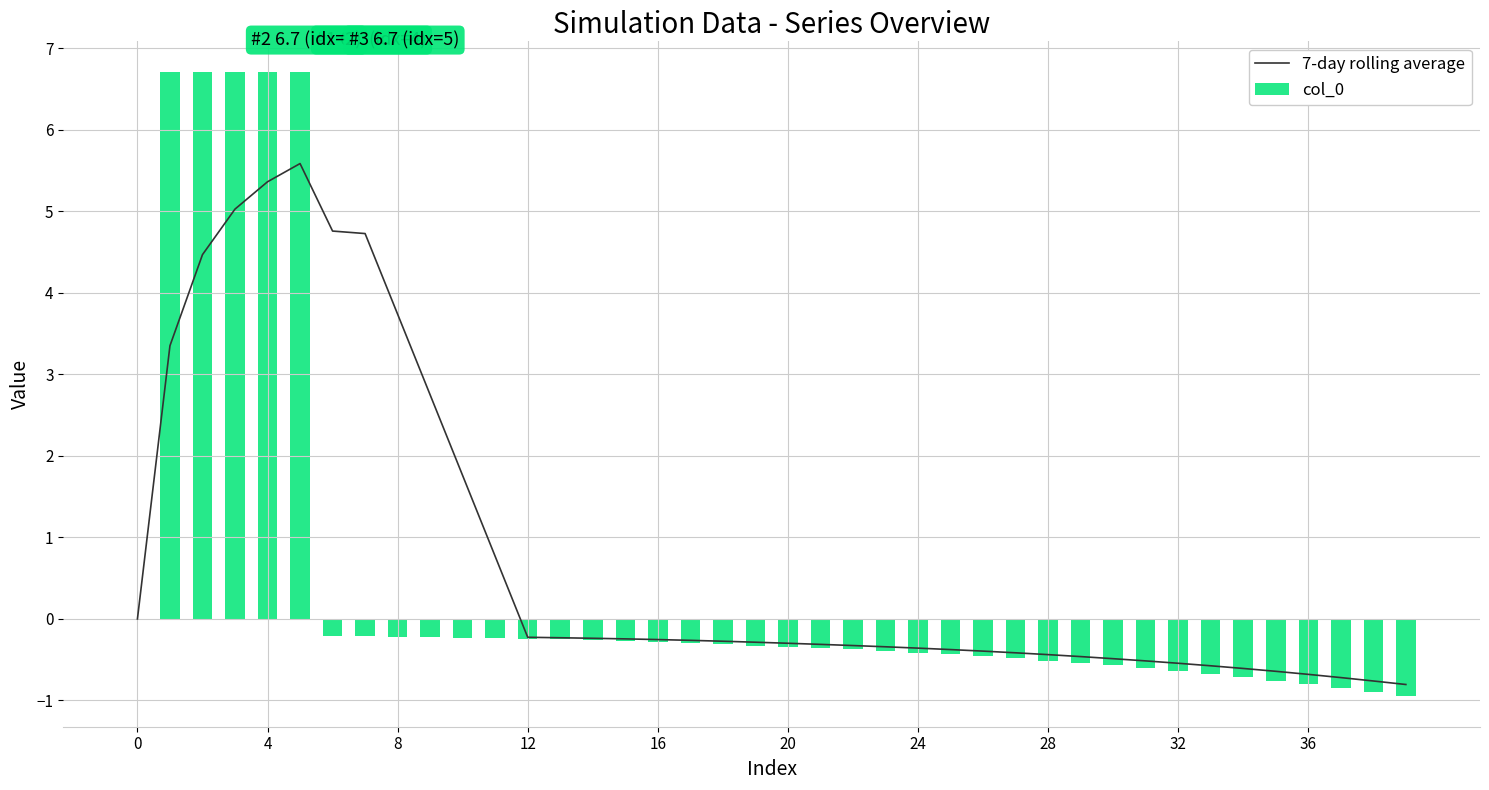

What is the difference between the highest and lowest values at 30?

0.1